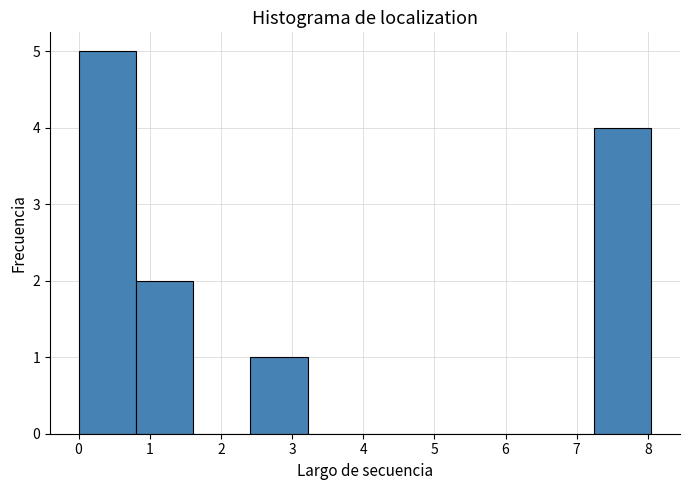

Over which range of the x-axis is the bar tallest?

0.0 to 0.8